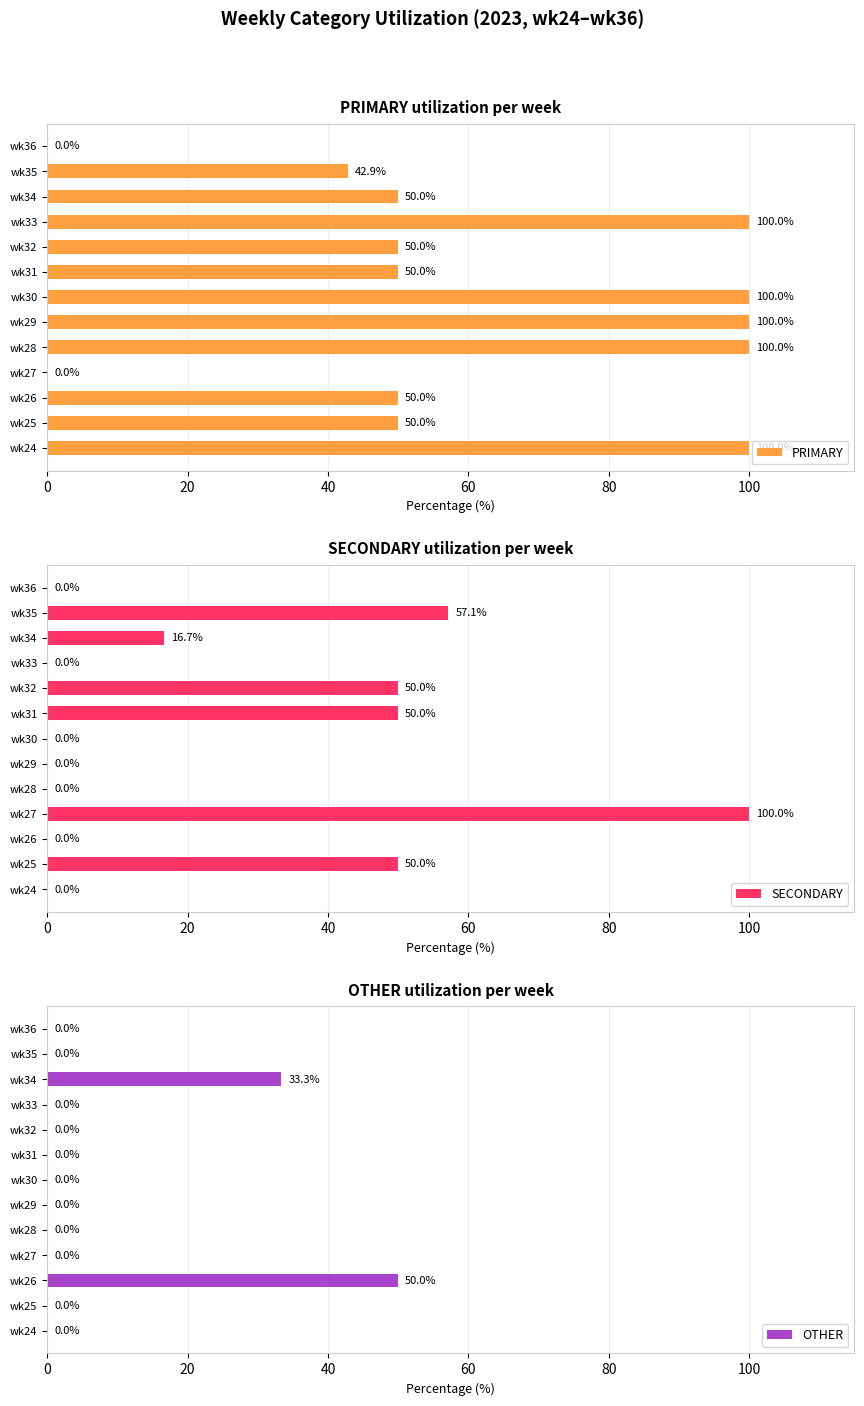

What is the average value of the OTHER series?

6.4